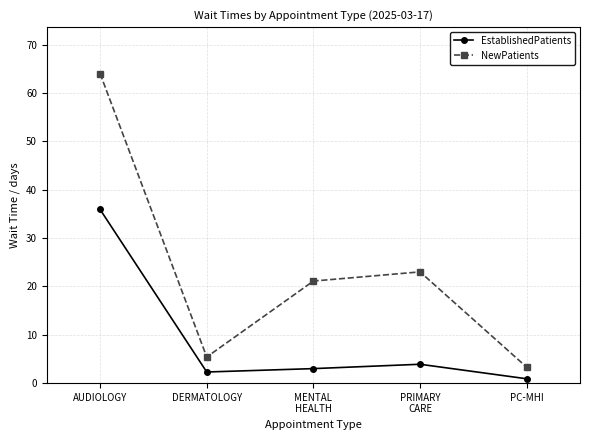

What is the label of the 4th point from the right?

DERMATOLOGY